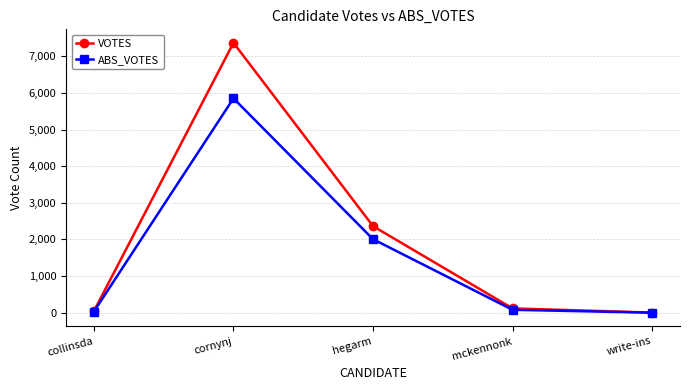

Does the chart have visible grid lines?

Yes